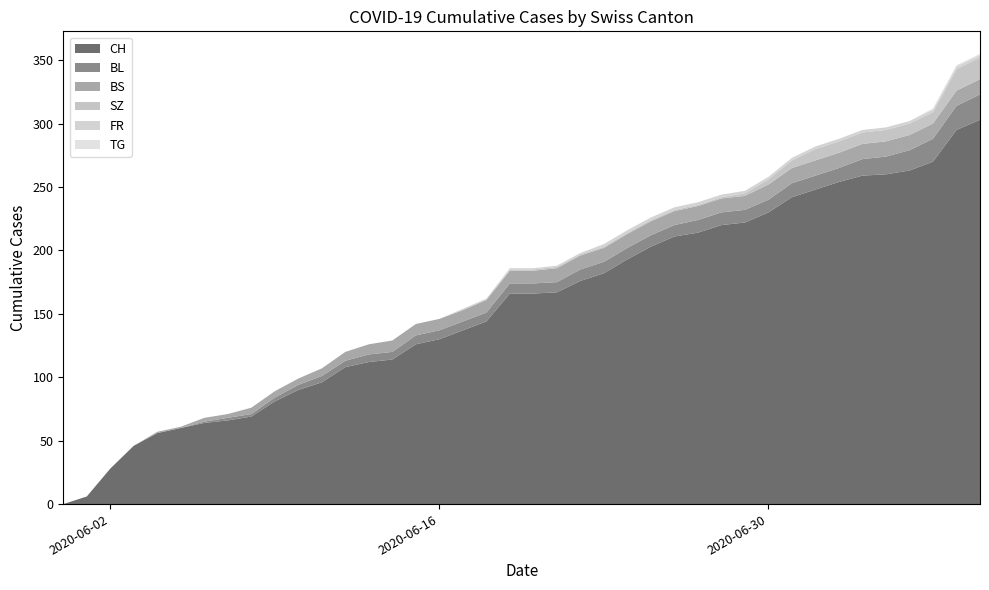

Reading left to right, what are all the values shown in this chart?

CH: 2020-05-31=0	2020-06-01=6	2020-06-02=28	2020-06-03=46	2020-06-04=56	2020-06-05=60	2020-06-06=64	2020-06-07=66	2020-06-08=69	2020-06-09=81	2020-06-10=90	2020-06-11=96	2020-06-12=108	2020-06-13=112	2020-06-14=114	2020-06-15=126	2020-06-16=130	2020-06-17=137	2020-06-18=144	2020-06-19=166	2020-06-20=166	2020-06-21=167	2020-06-22=176	2020-06-23=182	2020-06-24=193	2020-06-25=203	2020-06-26=211	2020-06-27=214	2020-06-28=220	2020-06-29=222	2020-06-30=230	2020-07-01=242	2020-07-02=248	2020-07-03=254	2020-07-04=259	2020-07-05=260	2020-07-06=263	2020-07-07=270	2020-07-08=295	2020-07-09=303
BL: 2020-05-31=0	2020-06-01=0	2020-06-02=0	2020-06-03=0	2020-06-04=0	2020-06-05=0	2020-06-06=1	2020-06-07=2	2020-06-08=2	2020-06-09=3	2020-06-10=4	2020-06-11=5	2020-06-12=5	2020-06-13=6	2020-06-14=6	2020-06-15=7	2020-06-16=7	2020-06-17=7	2020-06-18=7	2020-06-19=8	2020-06-20=8	2020-06-21=8	2020-06-22=9	2020-06-23=9	2020-06-24=9	2020-06-25=9	2020-06-26=9	2020-06-27=10	2020-06-28=10	2020-06-29=10	2020-06-30=10	2020-07-01=11	2020-07-02=11	2020-07-03=11	2020-07-04=13	2020-07-05=14	2020-07-06=16	2020-07-07=18	2020-07-08=19	2020-07-09=20
BS: 2020-05-31=0	2020-06-01=0	2020-06-02=0	2020-06-03=0	2020-06-04=1	2020-06-05=1	2020-06-06=3	2020-06-07=3	2020-06-08=5	2020-06-09=5	2020-06-10=5	2020-06-11=6	2020-06-12=7	2020-06-13=8	2020-06-14=9	2020-06-15=9	2020-06-16=9	2020-06-17=9	2020-06-18=10	2020-06-19=10	2020-06-20=10	2020-06-21=11	2020-06-22=11	2020-06-23=11	2020-06-24=11	2020-06-25=11	2020-06-26=11	2020-06-27=11	2020-06-28=11	2020-06-29=11	2020-06-30=12	2020-07-01=12	2020-07-02=12	2020-07-03=12	2020-07-04=12	2020-07-05=12	2020-07-06=12	2020-07-07=12	2020-07-08=12	2020-07-09=12
SZ: 2020-05-31=0	2020-06-01=0	2020-06-02=0	2020-06-03=0	2020-06-04=0	2020-06-05=0	2020-06-06=0	2020-06-07=0	2020-06-08=0	2020-06-09=0	2020-06-10=0	2020-06-11=0	2020-06-12=0	2020-06-13=0	2020-06-14=0	2020-06-15=0	2020-06-16=0	2020-06-17=0	2020-06-18=0	2020-06-19=1	2020-06-20=1	2020-06-21=1	2020-06-22=1	2020-06-23=1	2020-06-24=1	2020-06-25=1	2020-06-26=1	2020-06-27=1	2020-06-28=1	2020-06-29=2	2020-06-30=4	2020-07-01=6	2020-07-02=9	2020-07-03=9	2020-07-04=9	2020-07-05=9	2020-07-06=9	2020-07-07=9	2020-07-08=17	2020-07-09=17
FR: 2020-05-31=0	2020-06-01=0	2020-06-02=0	2020-06-03=0	2020-06-04=0	2020-06-05=0	2020-06-06=0	2020-06-07=0	2020-06-08=0	2020-06-09=0	2020-06-10=0	2020-06-11=0	2020-06-12=0	2020-06-13=0	2020-06-14=0	2020-06-15=0	2020-06-16=0	2020-06-17=1	2020-06-18=1	2020-06-19=1	2020-06-20=1	2020-06-21=1	2020-06-22=1	2020-06-23=2	2020-06-24=2	2020-06-25=2	2020-06-26=2	2020-06-27=2	2020-06-28=2	2020-06-29=2	2020-06-30=2	2020-07-01=2	2020-07-02=2	2020-07-03=2	2020-07-04=2	2020-07-05=2	2020-07-06=2	2020-07-07=2	2020-07-08=2	2020-07-09=2
TG: 2020-05-31=0	2020-06-01=0	2020-06-02=0	2020-06-03=0	2020-06-04=0	2020-06-05=0	2020-06-06=0	2020-06-07=0	2020-06-08=0	2020-06-09=0	2020-06-10=0	2020-06-11=0	2020-06-12=0	2020-06-13=0	2020-06-14=0	2020-06-15=0	2020-06-16=0	2020-06-17=0	2020-06-18=0	2020-06-19=0	2020-06-20=0	2020-06-21=0	2020-06-22=0	2020-06-23=0	2020-06-24=0	2020-06-25=0	2020-06-26=0	2020-06-27=0	2020-06-28=0	2020-06-29=0	2020-06-30=0	2020-07-01=0	2020-07-02=0	2020-07-03=0	2020-07-04=0	2020-07-05=0	2020-07-06=0	2020-07-07=1	2020-07-08=1	2020-07-09=1